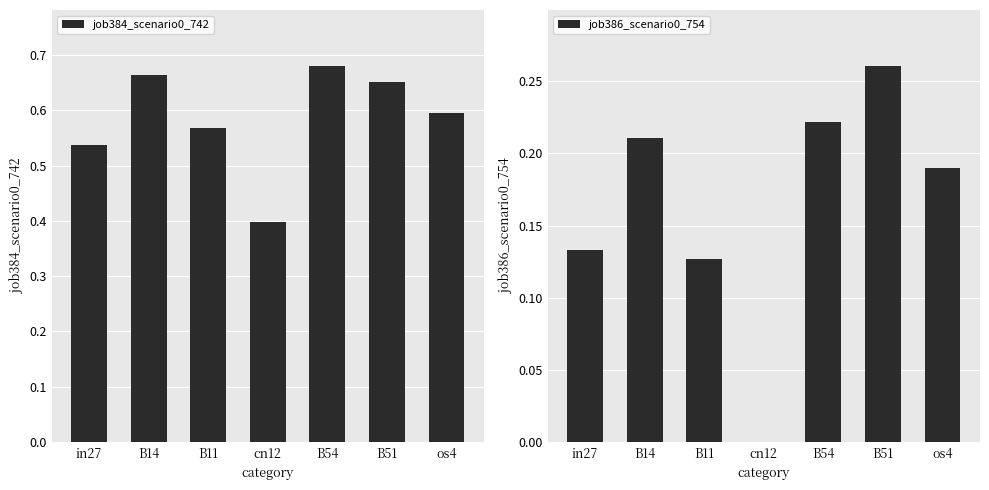

Which series has the widest spread of values?

job384_scenario0_742